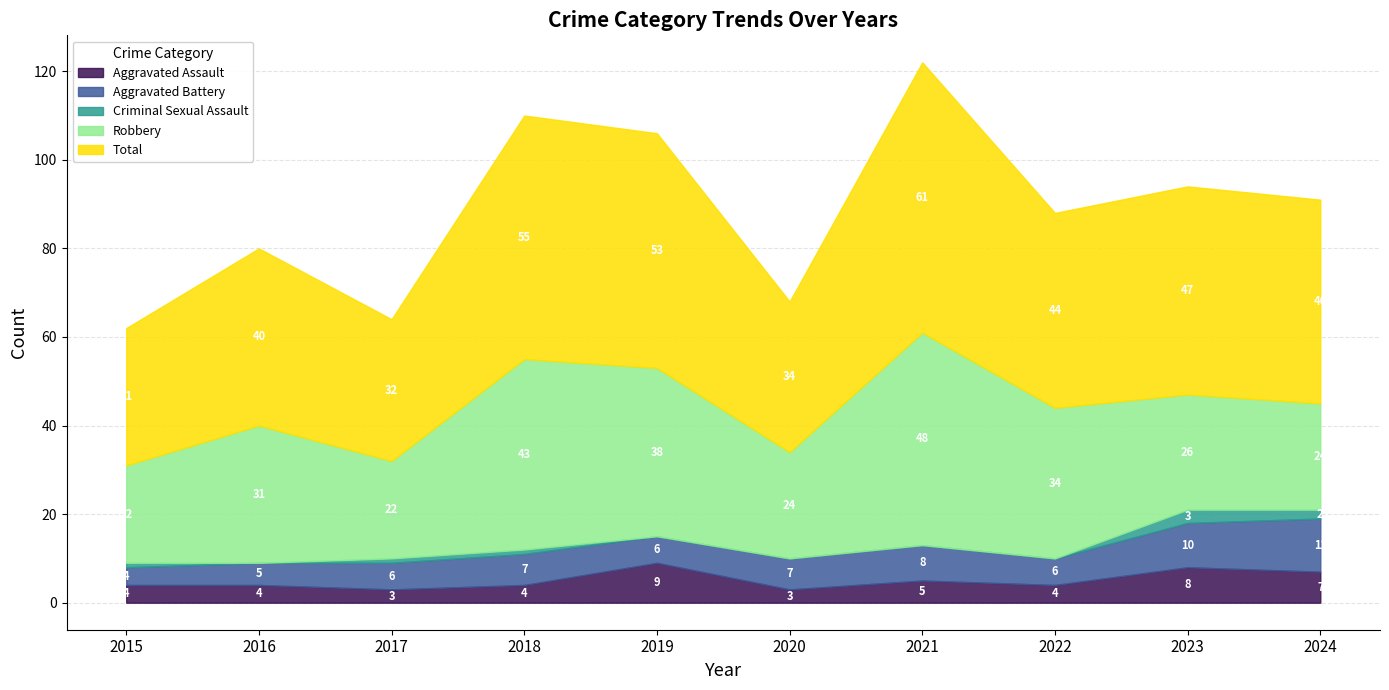

What is the sum of all Aggravated Battery values?

71